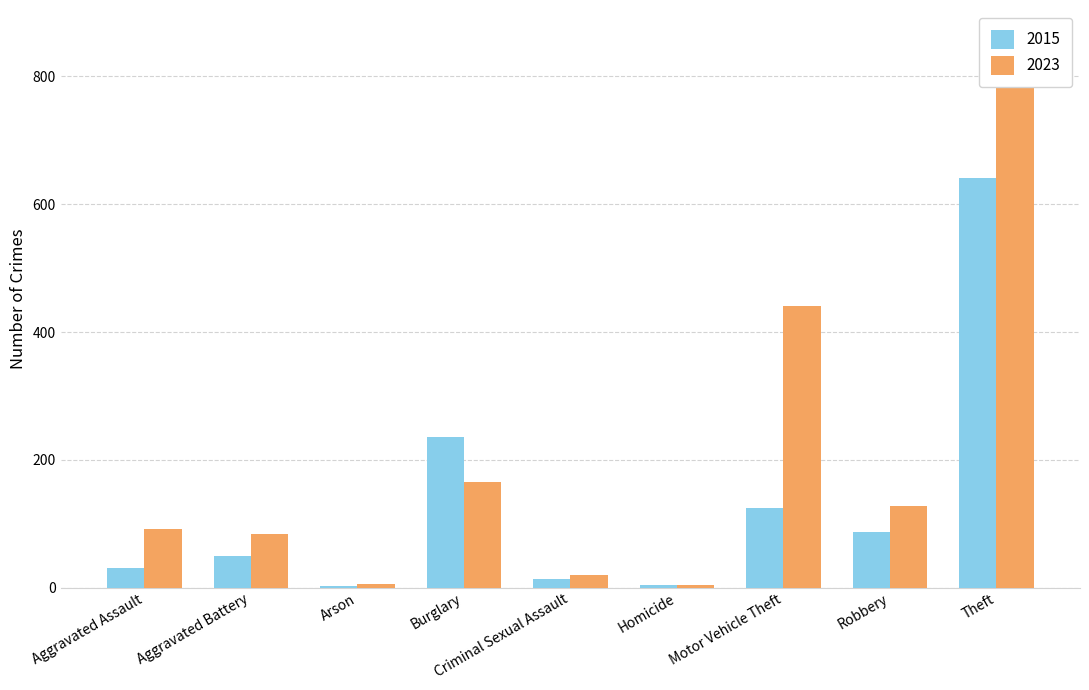

At how many categories does at least one series exceed 603?

1